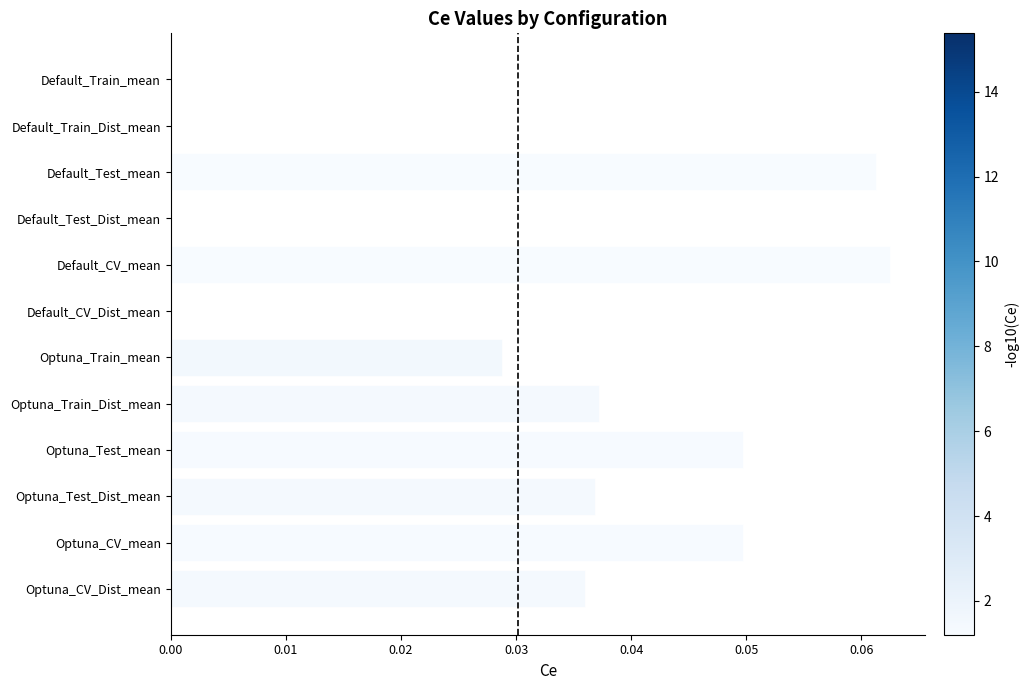

What is the difference between the second highest and minimum values?

0.1